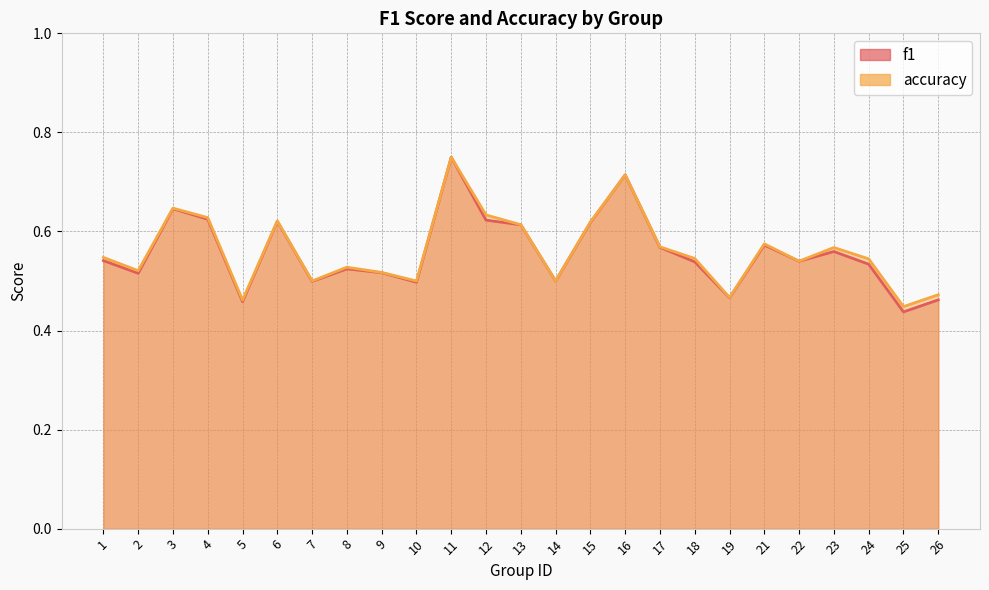

True or false: accuracy and f1 cross at least once.

False